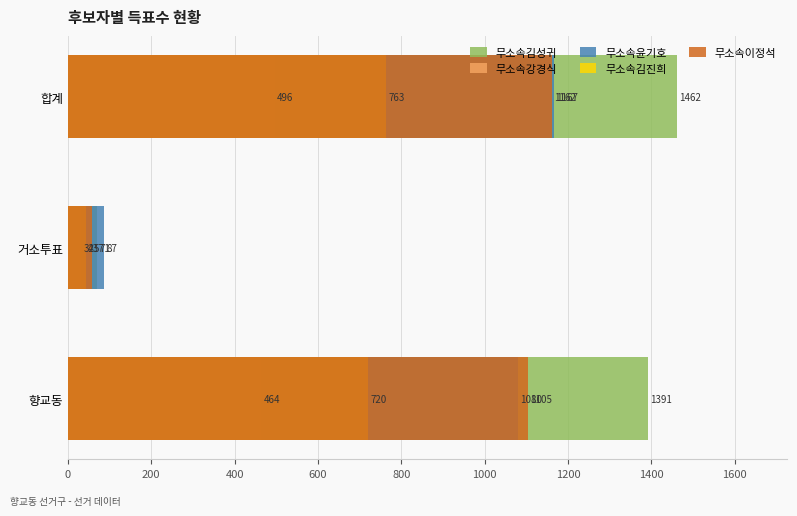

How many distinct data groups are displayed?

5